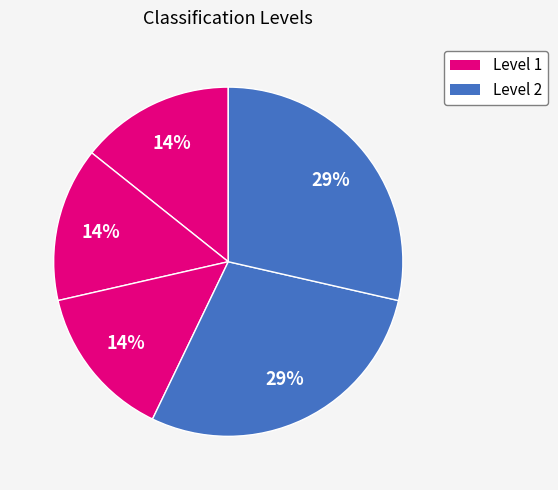

Count the number of slices in the pie.

5